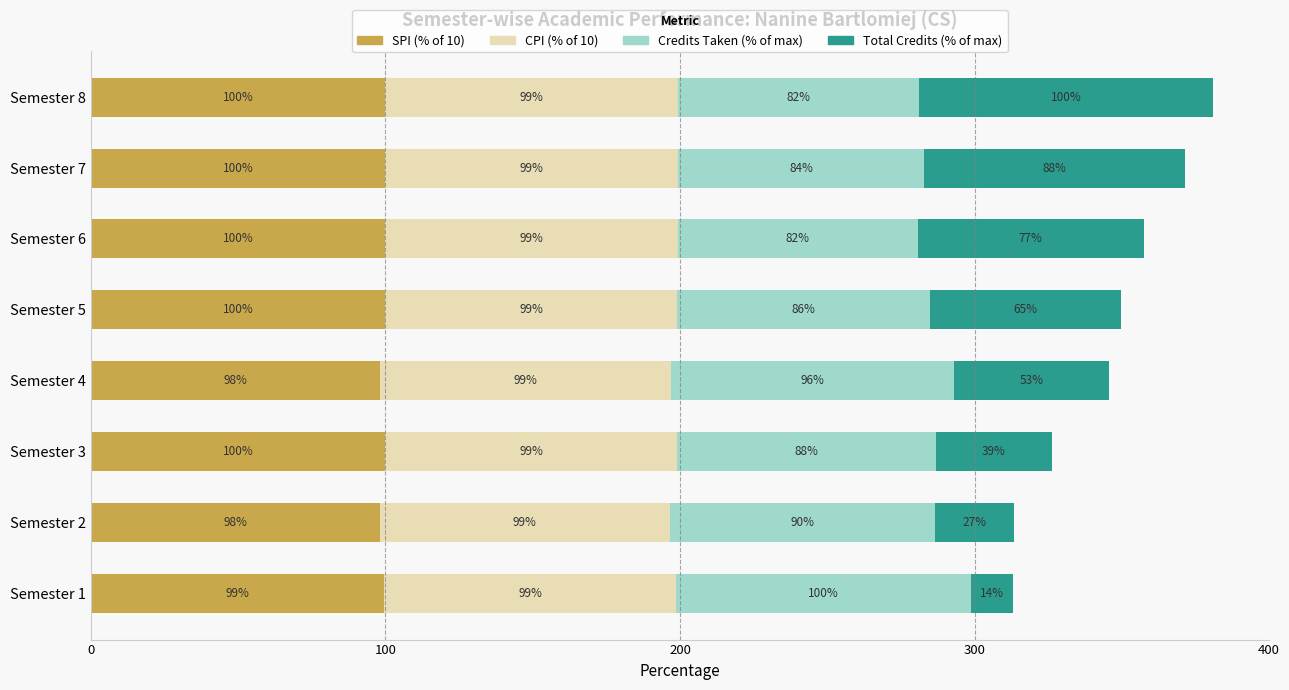

The value of SPI (% of 10) at Semester 6 is 100.0. True or false?

True